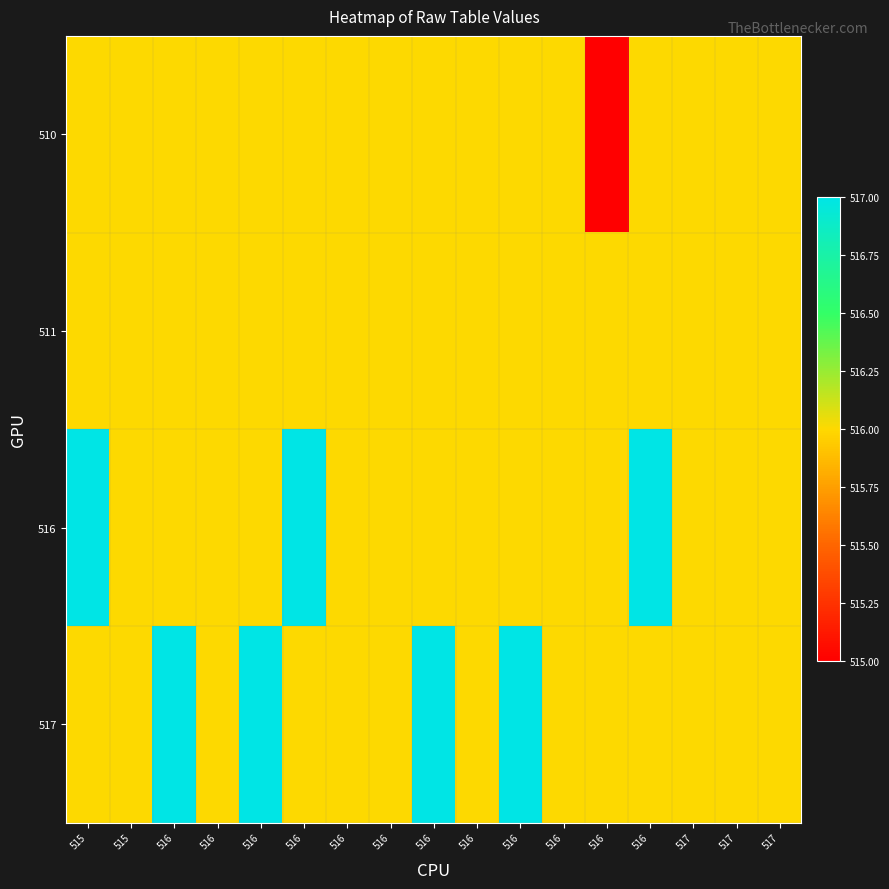

Reading left to right, list all the values displayed in this chart.

510: 515=516	515=516	516=516	516=516	516=516	516=516	516=516	516=516	516=516	516=516	516=516	516=516	516=515	516=516	517=516	517=516	517=516
511: 515=516	515=516	516=516	516=516	516=516	516=516	516=516	516=516	516=516	516=516	516=516	516=516	516=516	516=516	517=516	517=516	517=516
516: 515=517	515=516	516=516	516=516	516=516	516=517	516=516	516=516	516=516	516=516	516=516	516=516	516=516	516=517	517=516	517=516	517=516
517: 515=516	515=516	516=517	516=516	516=517	516=516	516=516	516=516	516=517	516=516	516=517	516=516	516=516	516=516	517=516	517=516	517=516